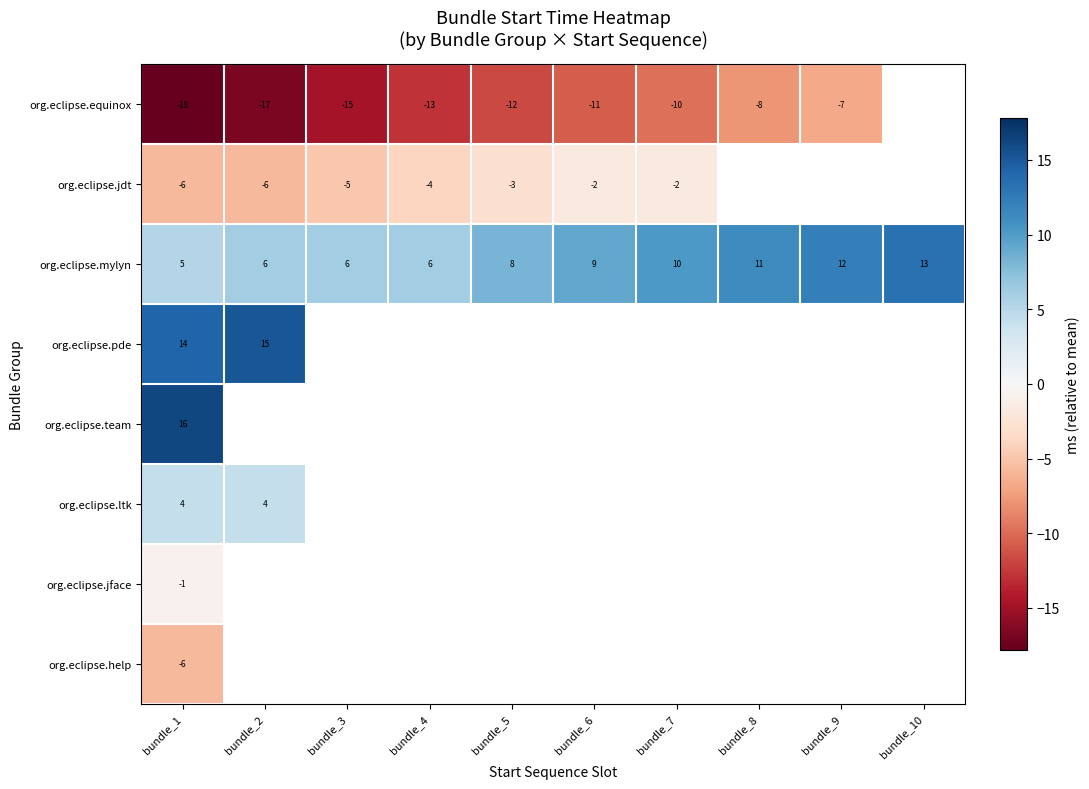

What is the difference between the highest and lowest values at bundle_6?

20.0